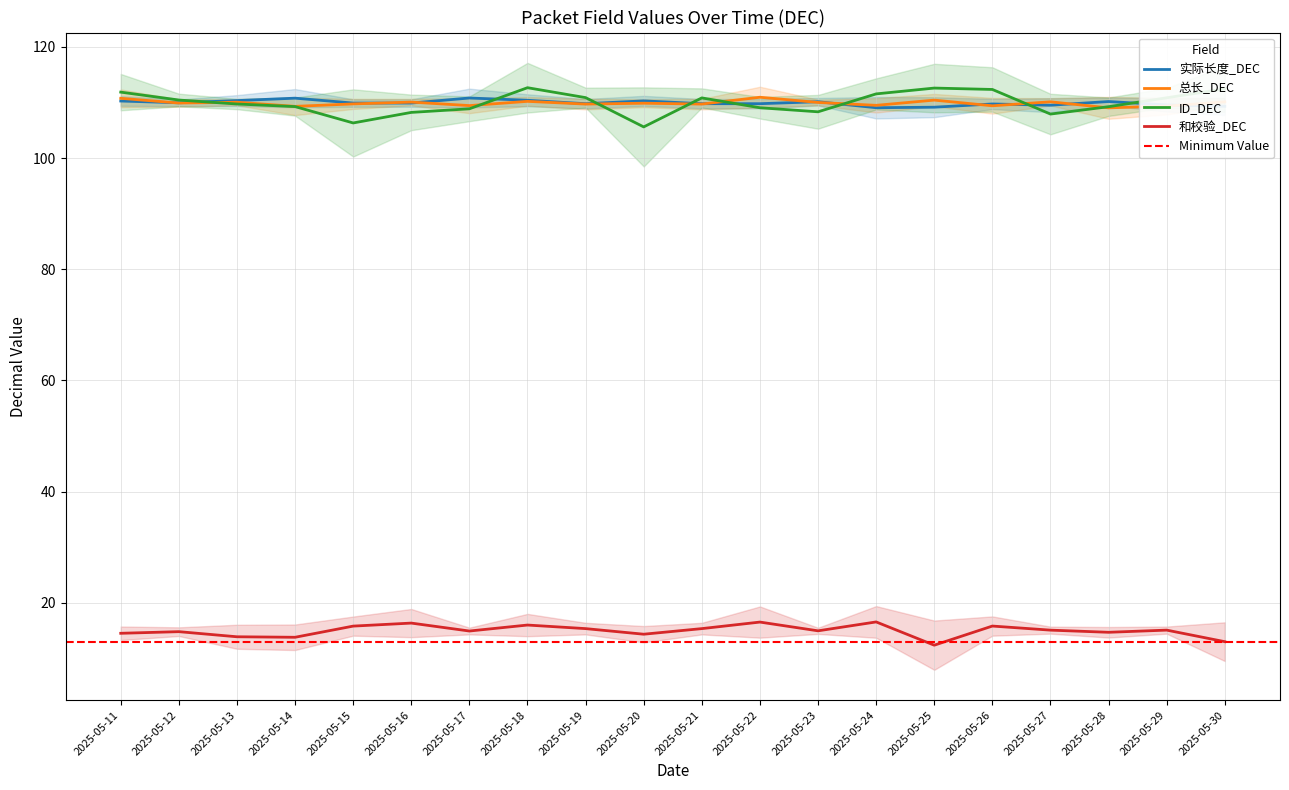

Is it true that 实际长度_DEC equals 187.1 at 2025-05-21?

False